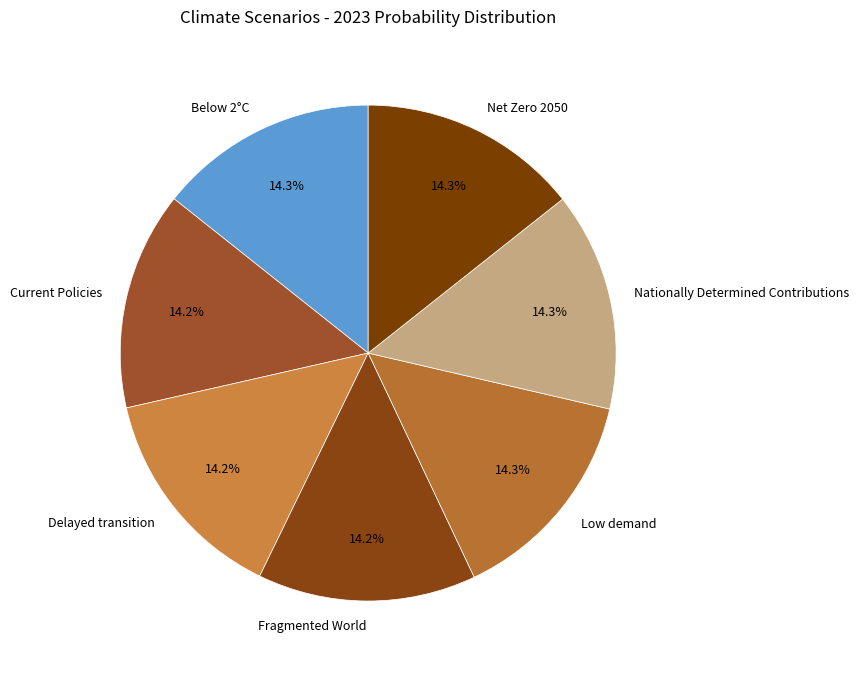

The Below 2°C slice represents 14% of the pie. True or false?

True